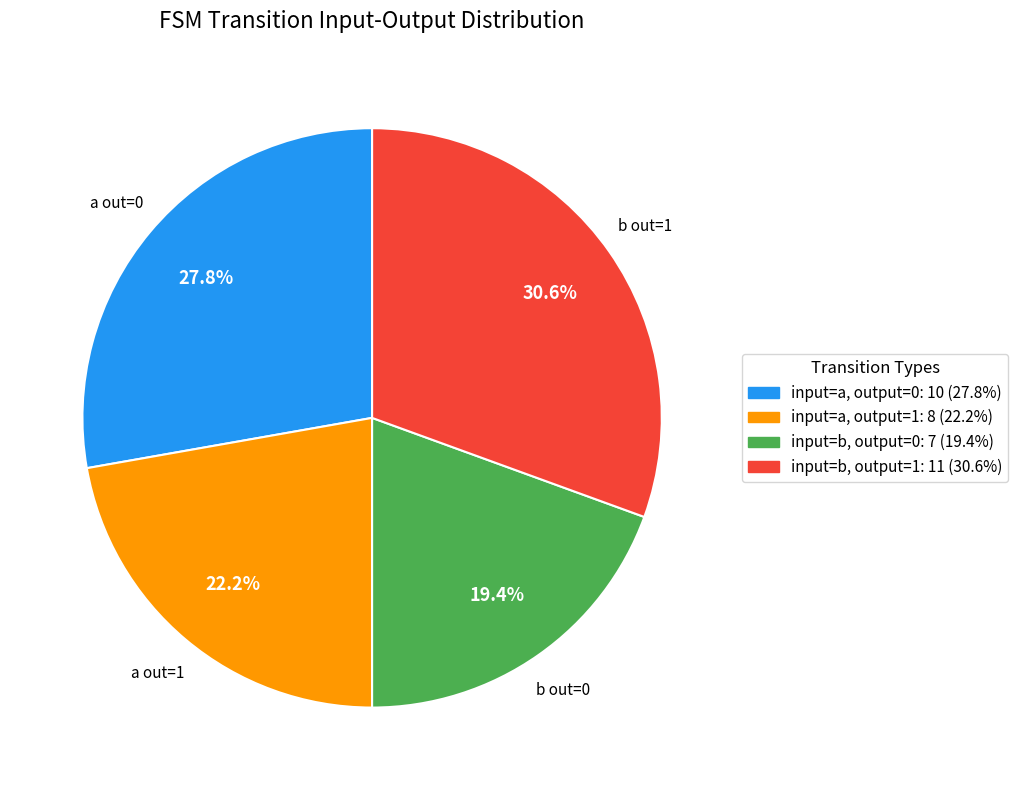

Is there any slice that represents more than half of the pie?

No